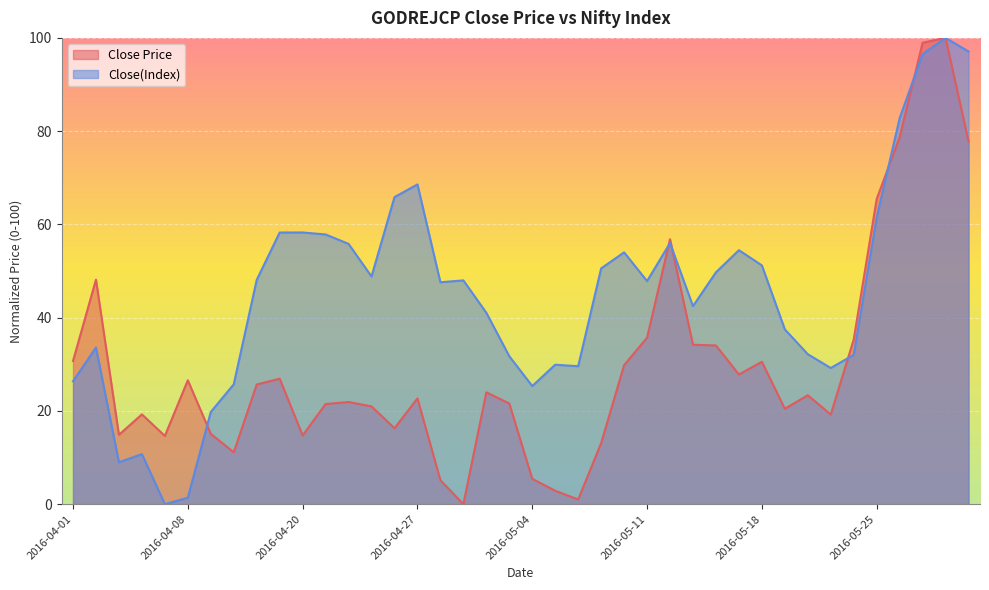

Between which two adjacent categories do Close(Index) and Close Price first intersect?

2016-04-08 and 2016-04-11